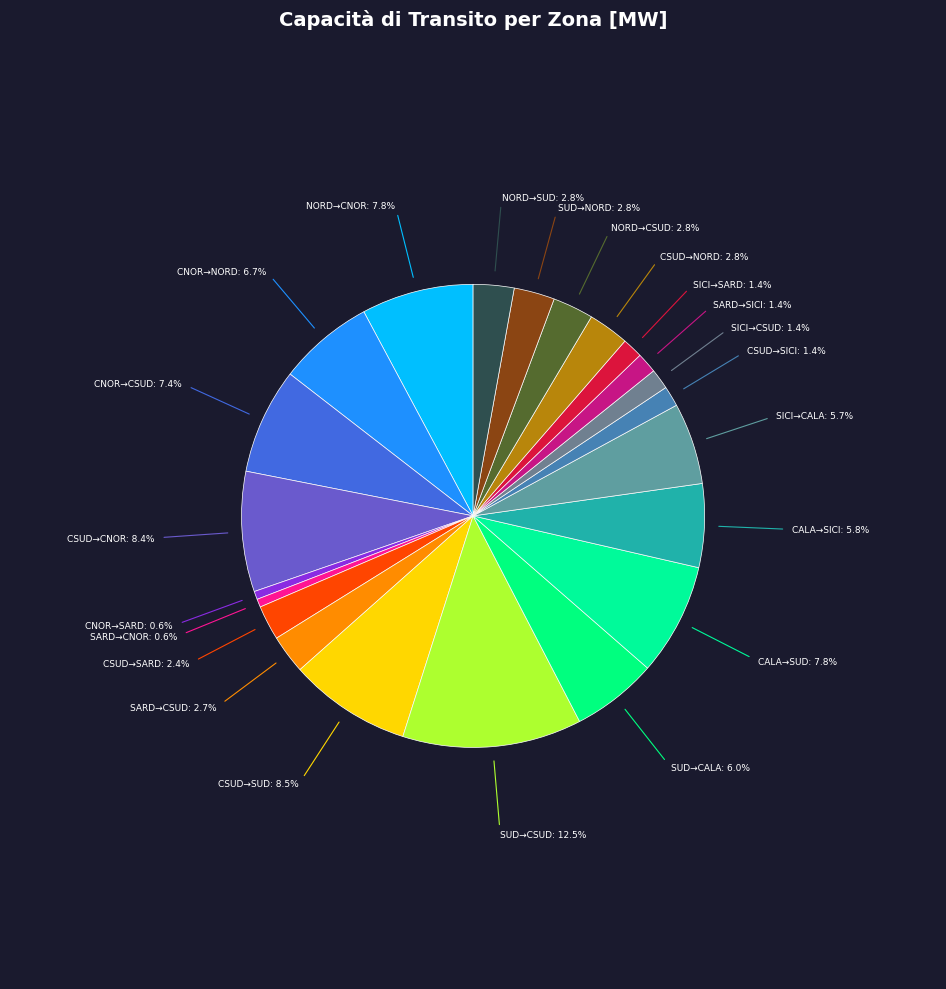

How many slices are in this pie chart?

22